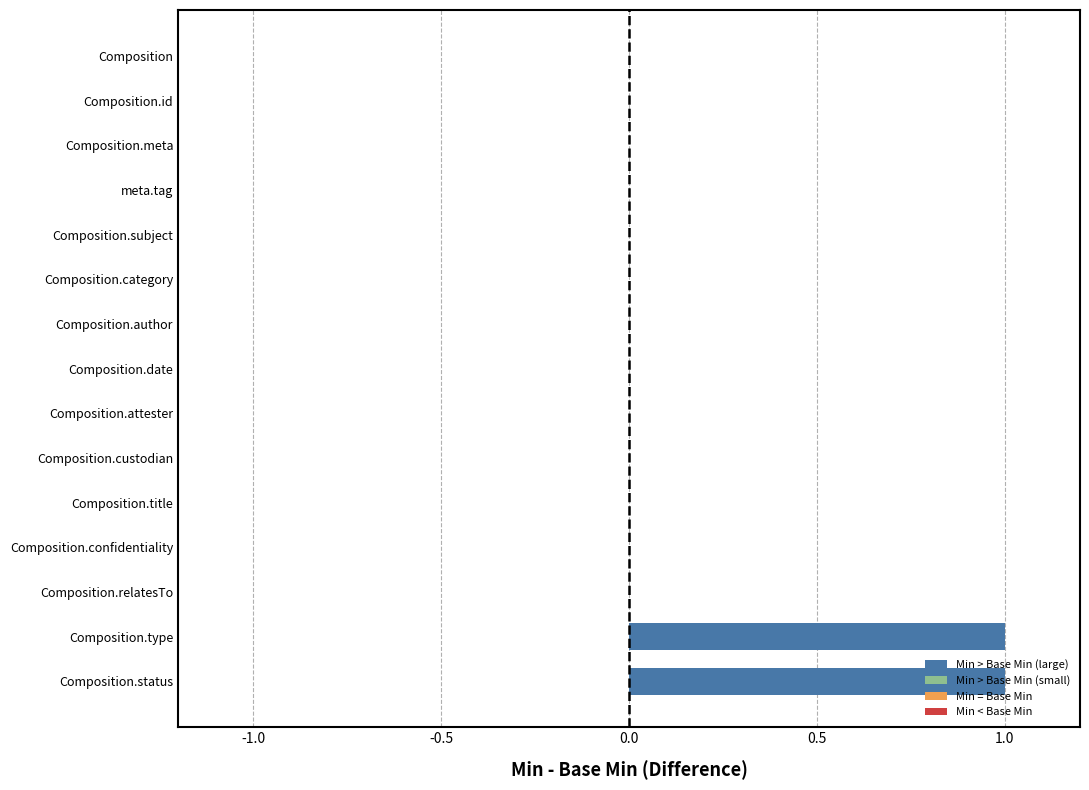

Which has a higher value, Composition.type or Composition.custodian?

Composition.type